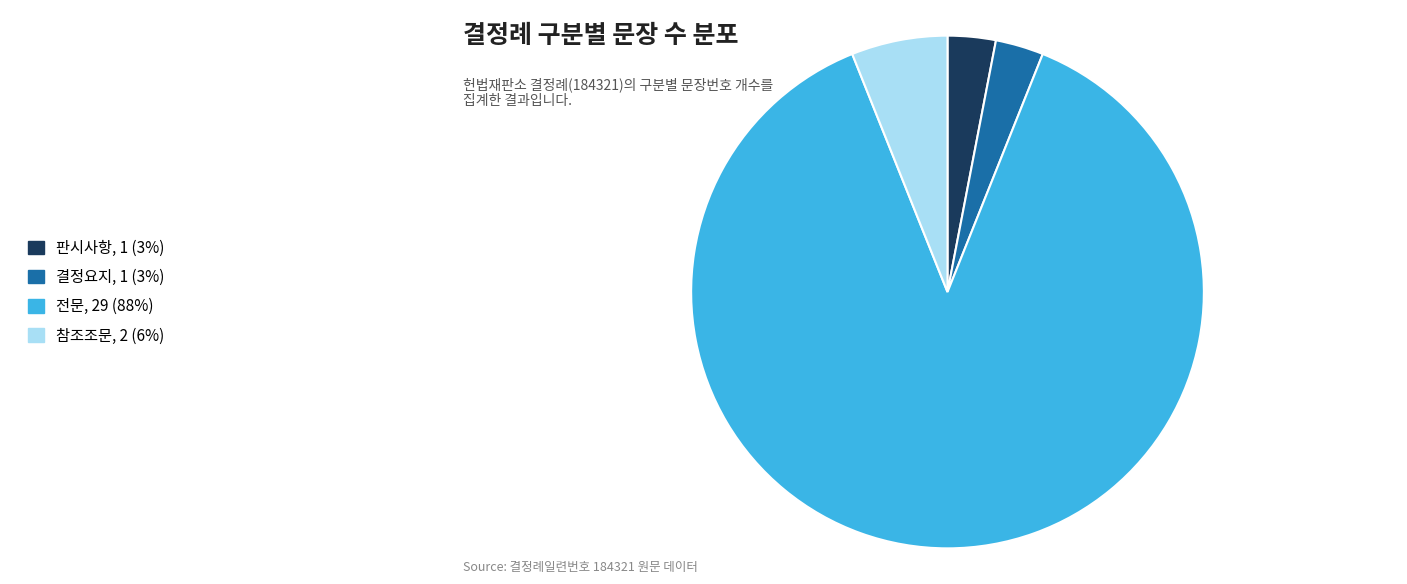

Combined, do 판시사항 and 전문 account for over 50%?

Yes